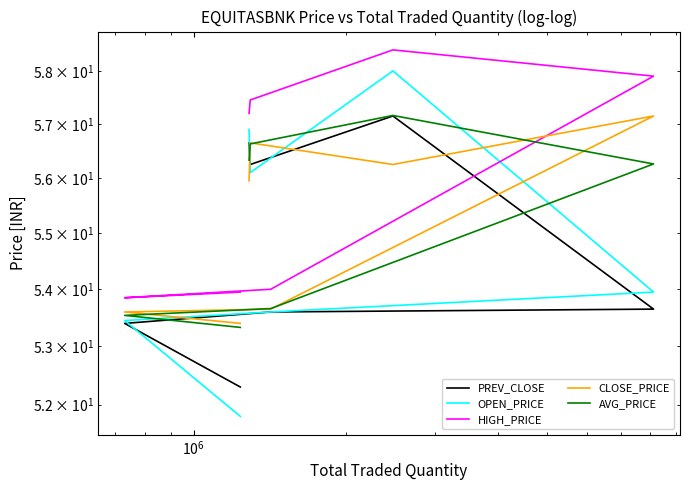

How many lines are shown in the chart?

5